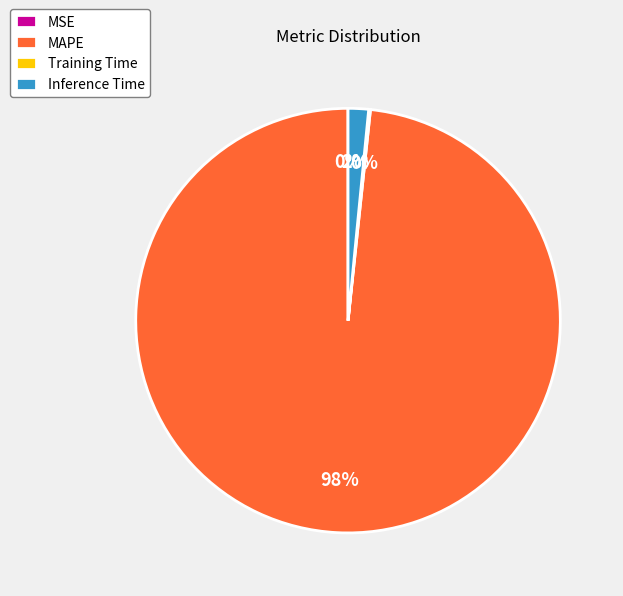

Is the sum of Inference Time and MAPE greater than half?

Yes